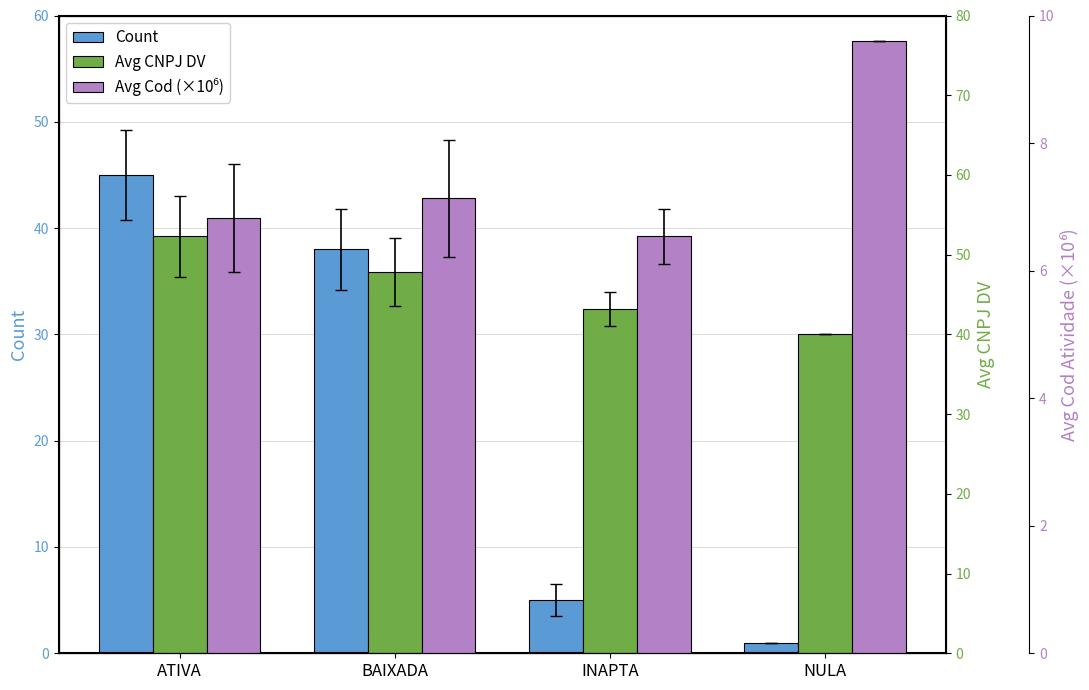

What is the difference between the maximum and second lowest values in the Count series?

40.0